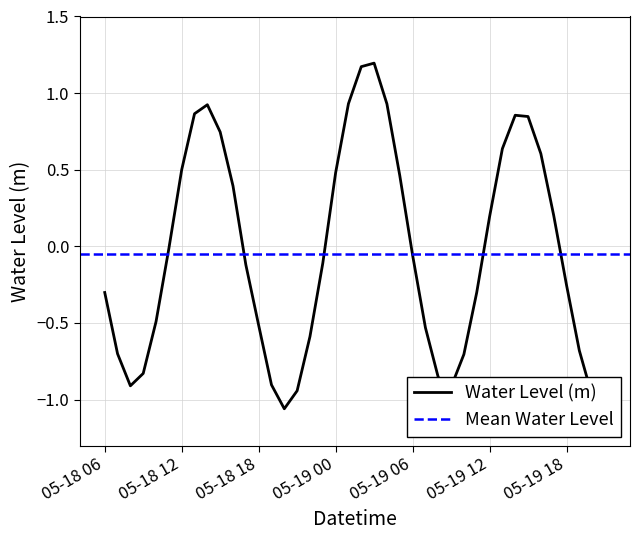

Is this an area chart (filled region under the line)?

No